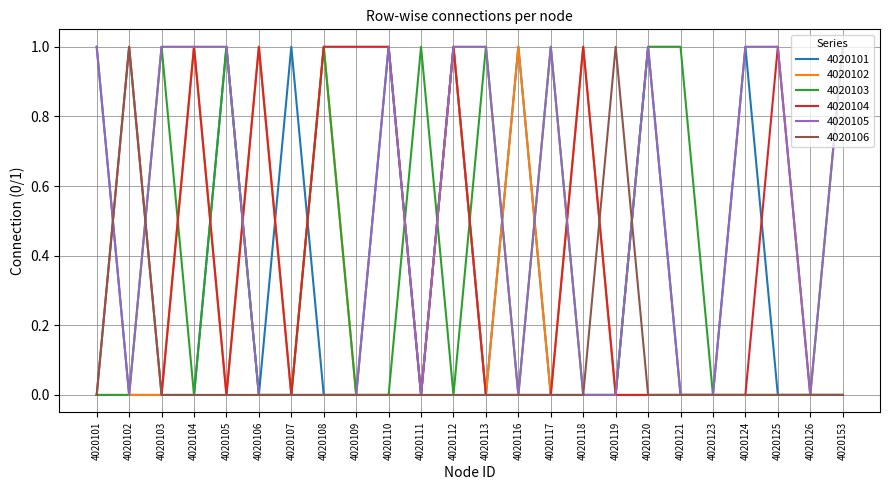

True or false: 4020102 and 4020106 cross at least once.

True